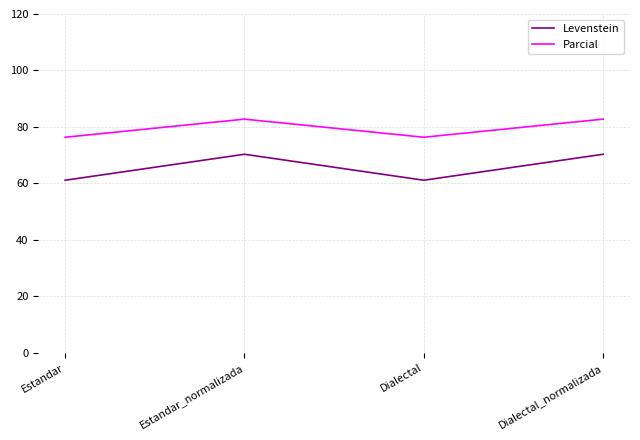

Is it true that Parcial equals 82.8 at Estandar_normalizada?

True